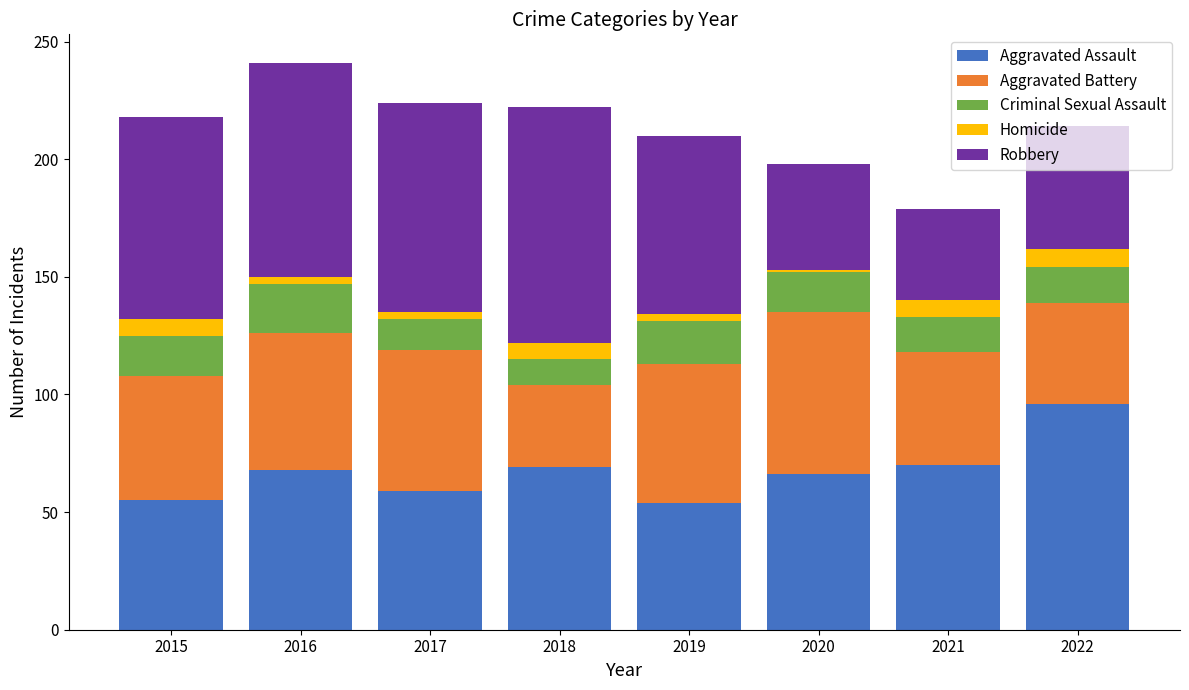

True or false: Aggravated Assault has a value of 69 at 2018.

True